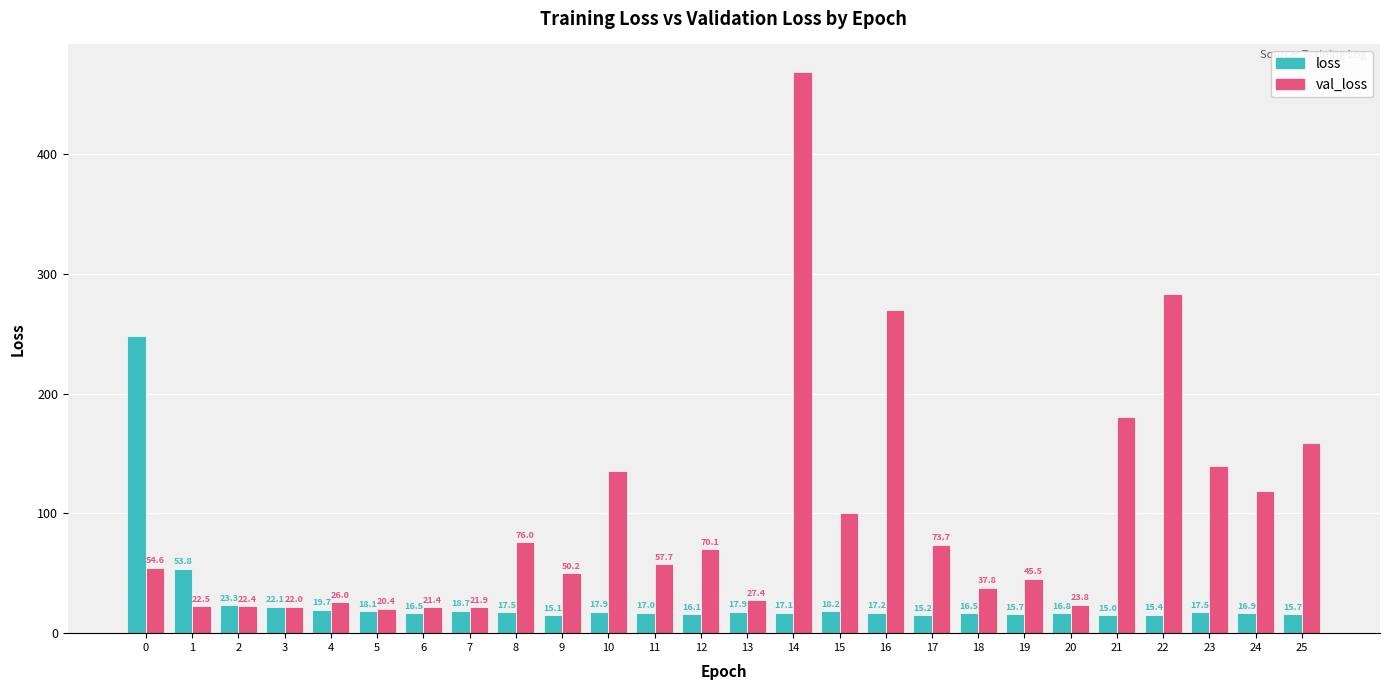

What is the average value of the val_loss series?

97.2